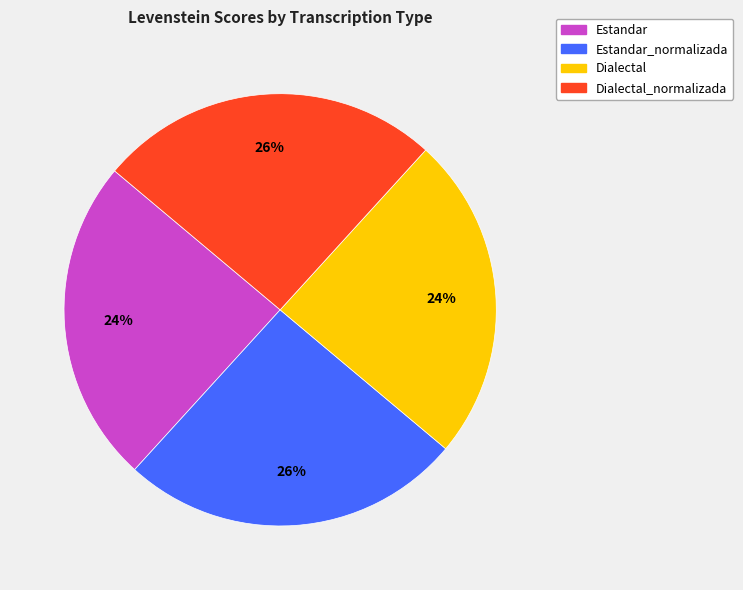

What is the ratio of the value at Dialectal_normalizada to the value at Estandar_normalizada?

1.0